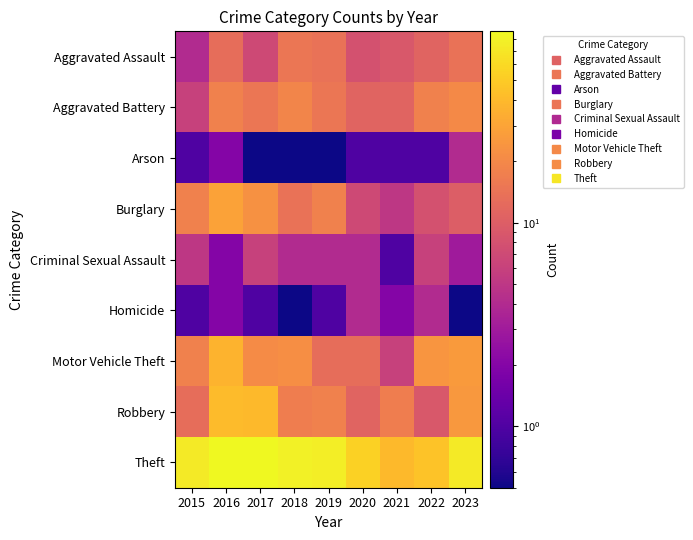

At which category is the sum across all series the highest?

2016